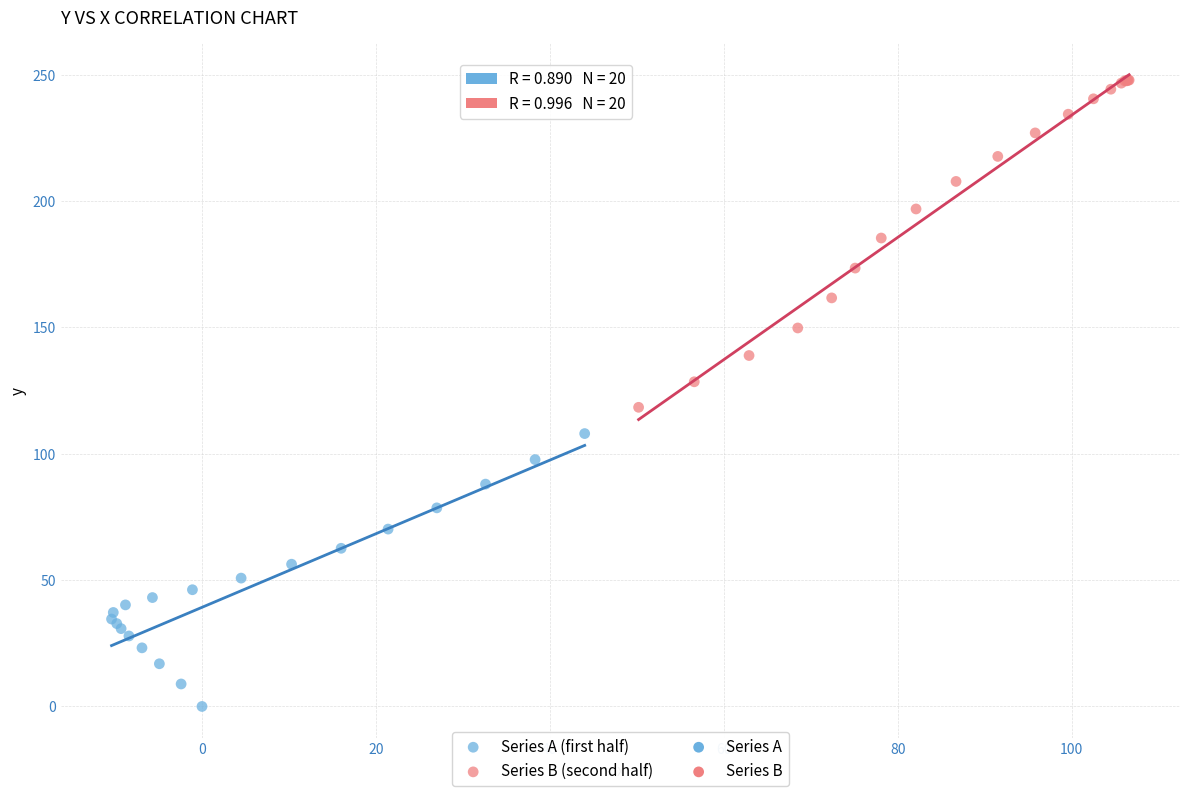

Which series reaches the maximum Y coordinate?

Series B (second half)